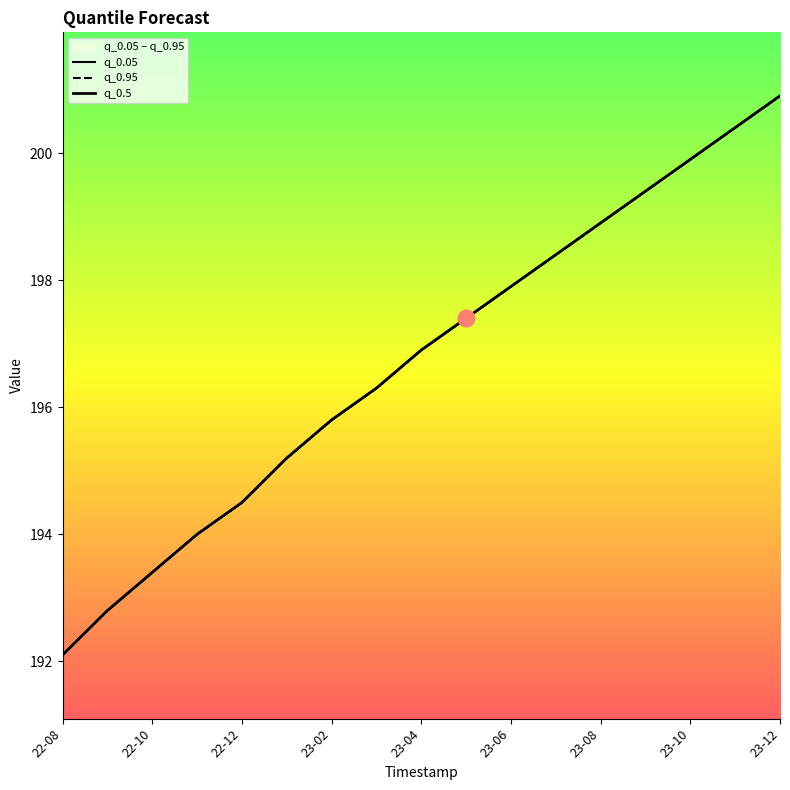

Does the chart have visible grid lines?

No